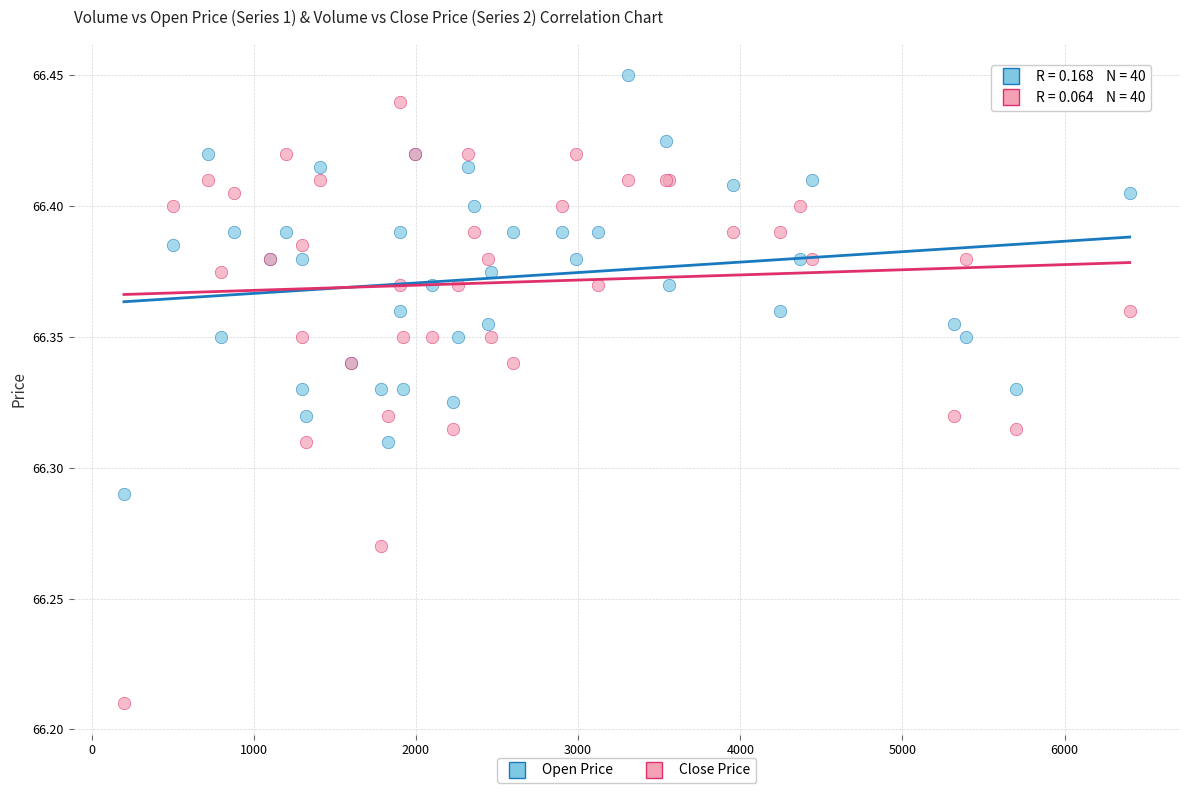

Which series contains the highest Y value?

Open Price